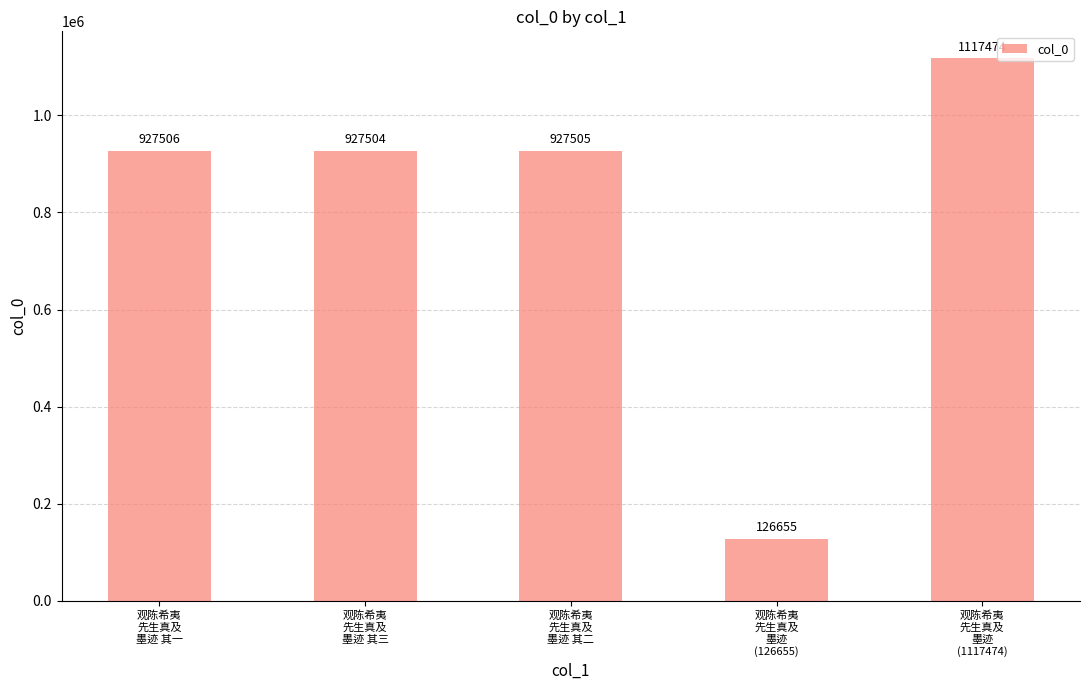

What position from the right is 观陈希夷
先生真及
墨迹 其二?

3